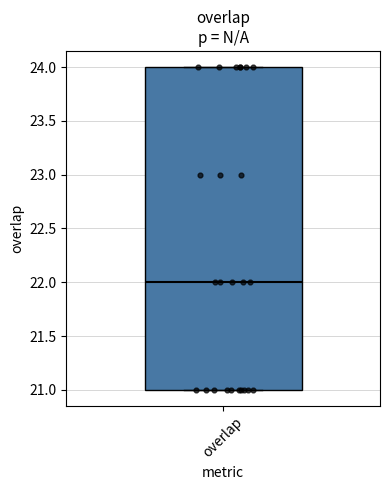

Read this box plot against the y-axis: the position of the median line, the range covered by the box, and the ends of both whiskers. The values are not printed on the chart, so give them approximately, as read against the axis.

median 22, box 21 to 24, whiskers 21 to 24